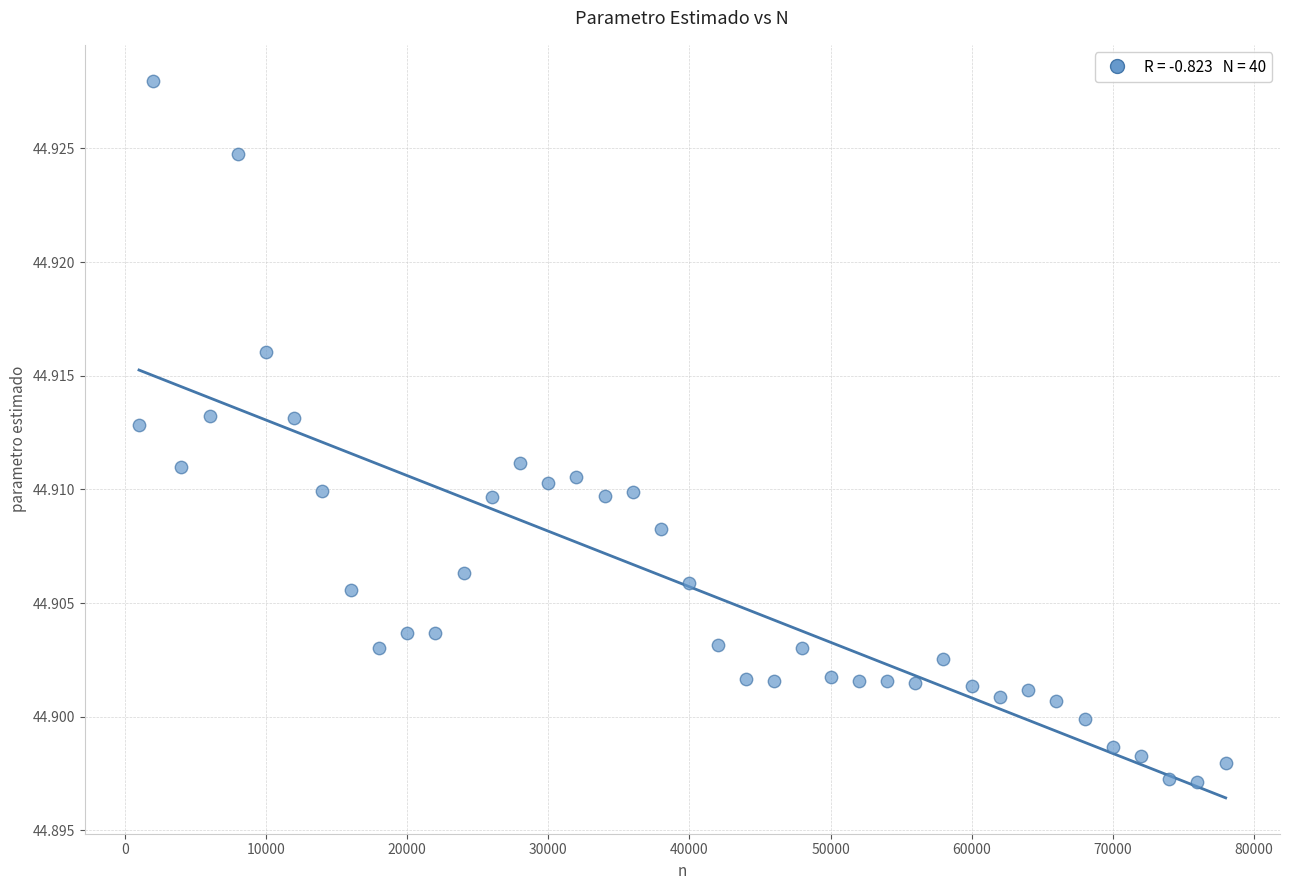

What is the range of X values (max minus min)?

77000.0